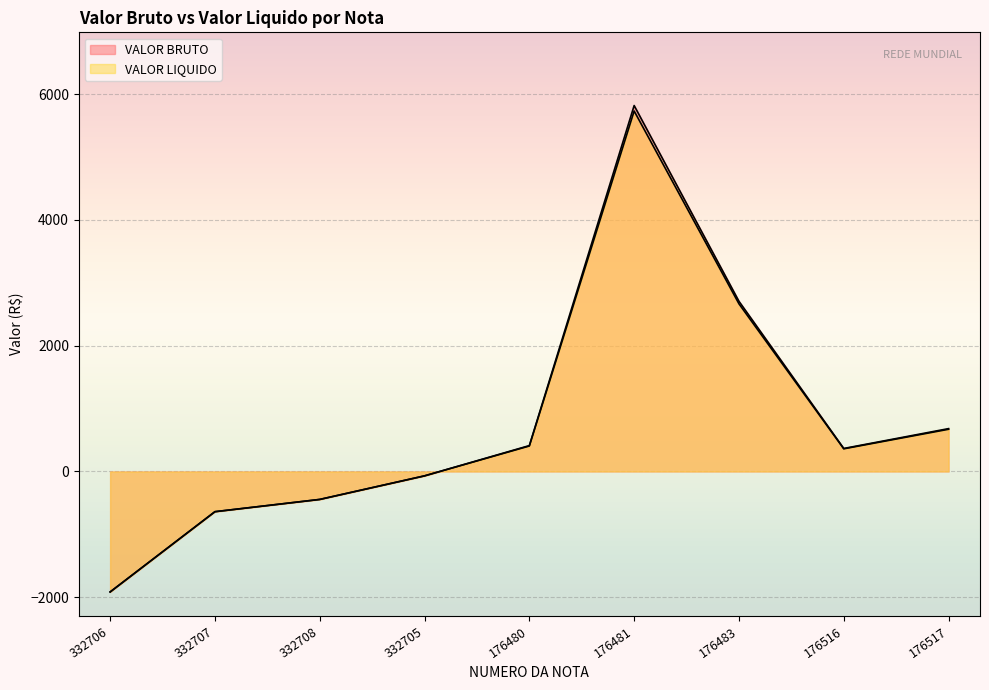

What is the approximate value of VALOR BRUTO at 176517?

681.6